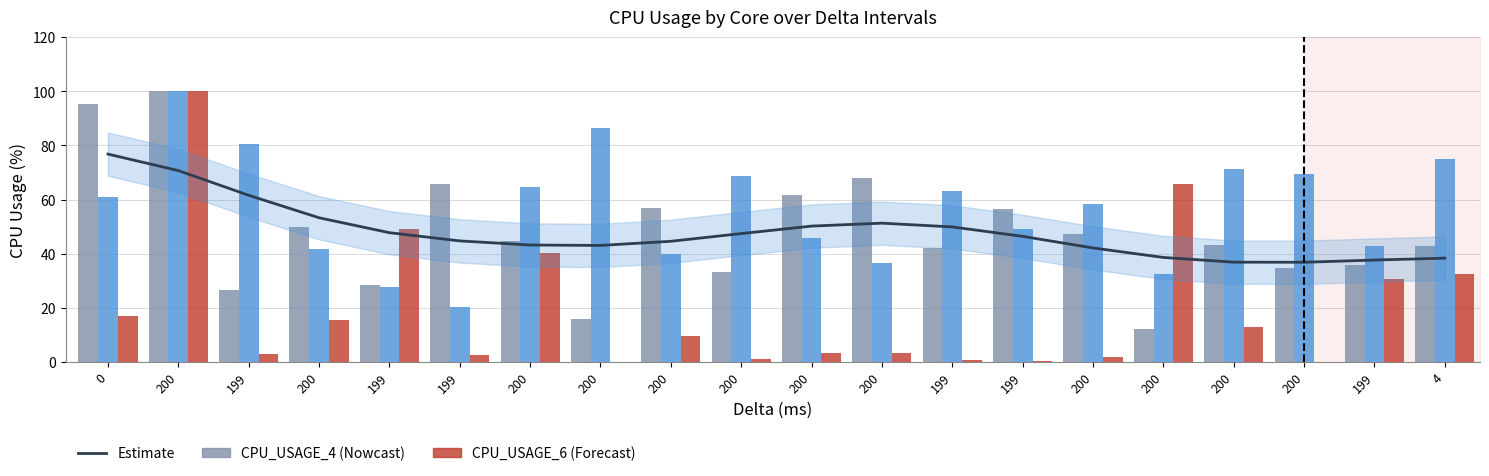

True or false: CPU_USAGE_6 has a value of 100.0 at 200.

True